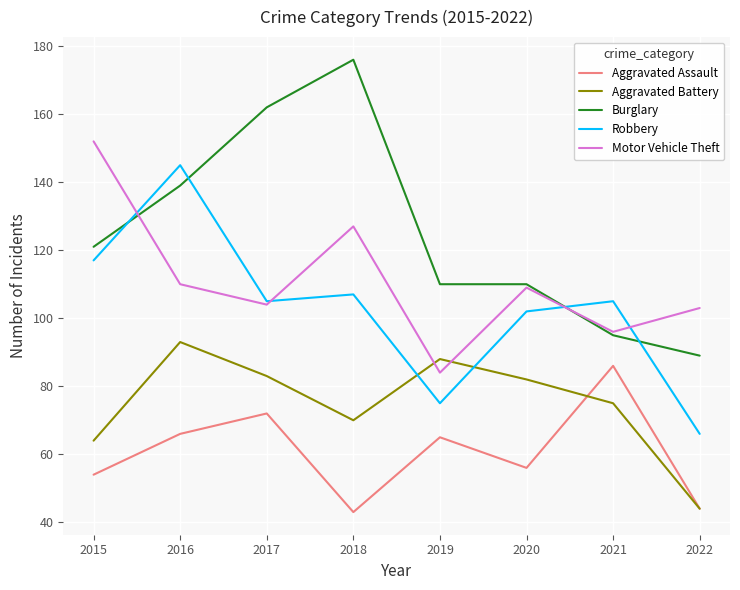

What is the difference between the maximum and second lowest values in the Aggravated Battery series?

29